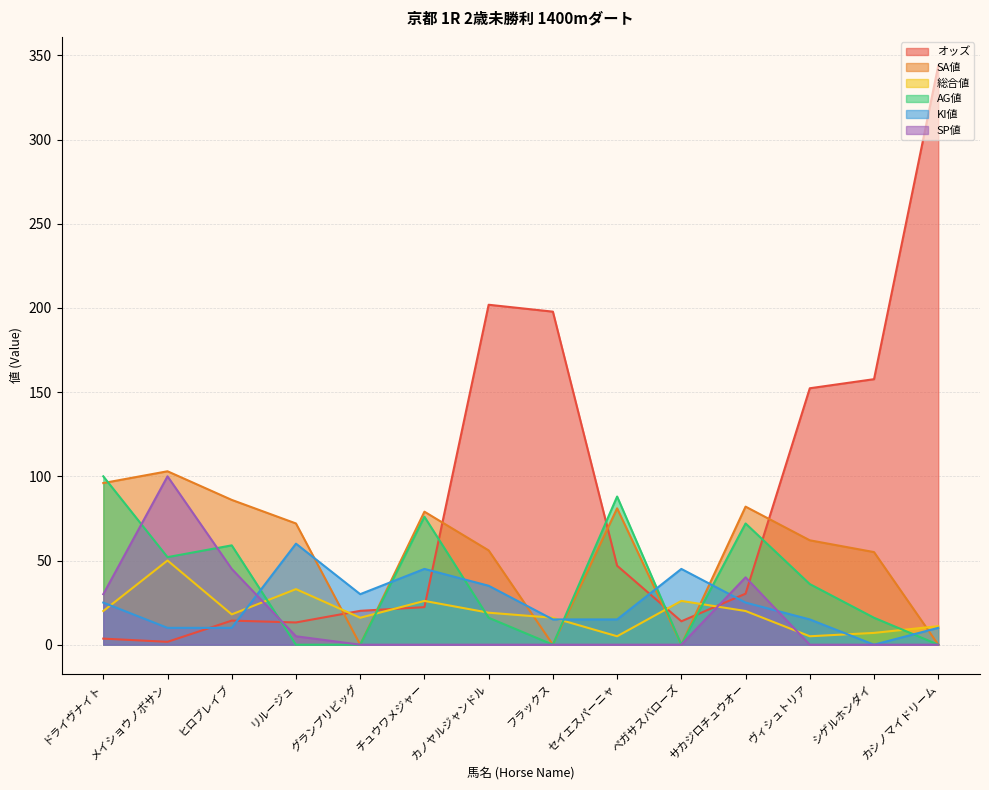

What are all the series names shown in the legend?

オッズ, SA値, 総合値, AG値, KI値, SP値